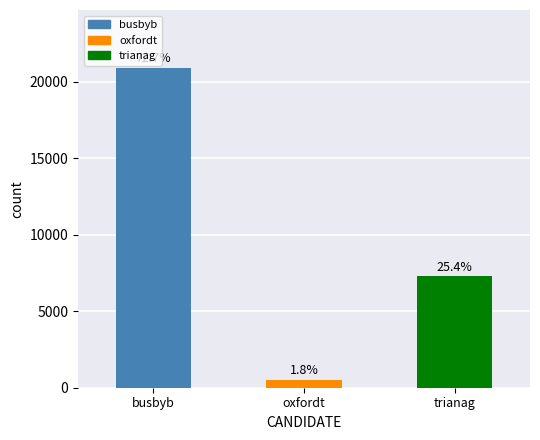

What is the sum of the values at oxfordt and trianag?

7837